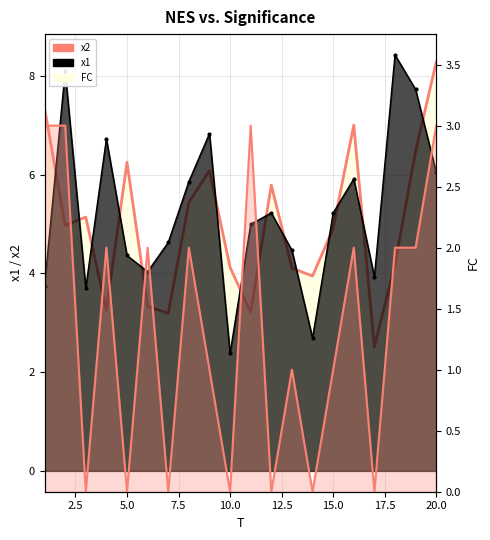

List the labels in order of FC value, smallest first.

3, 5, 7, 10, 12, 14, 17, 9, 13, 15, 4, 6, 8, 16, 18, 19, 1, 2, 11, 20